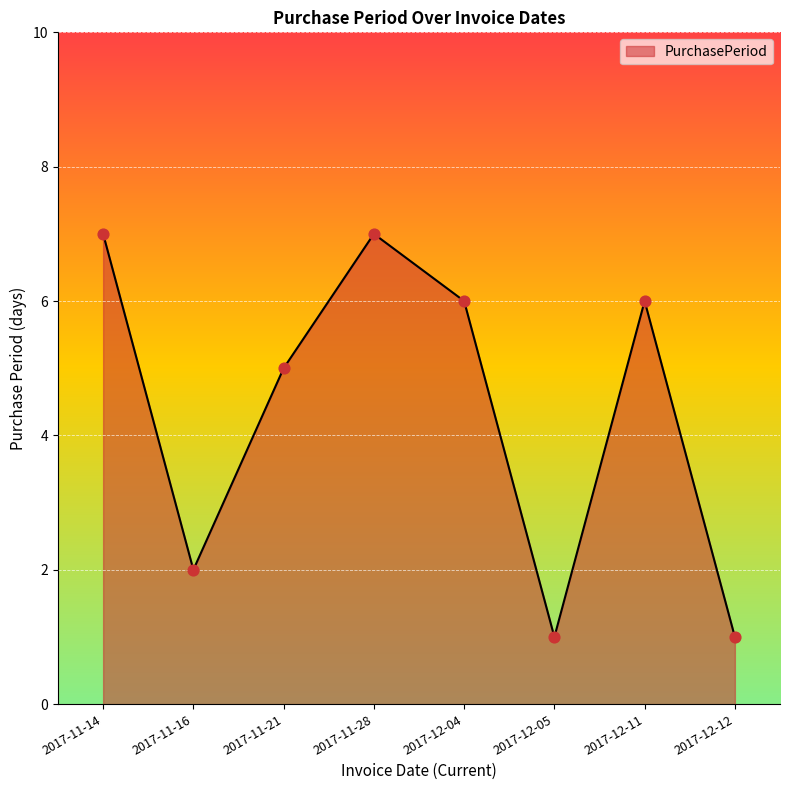

What is the change in value from 2017-11-21 to 2017-11-28?

+2